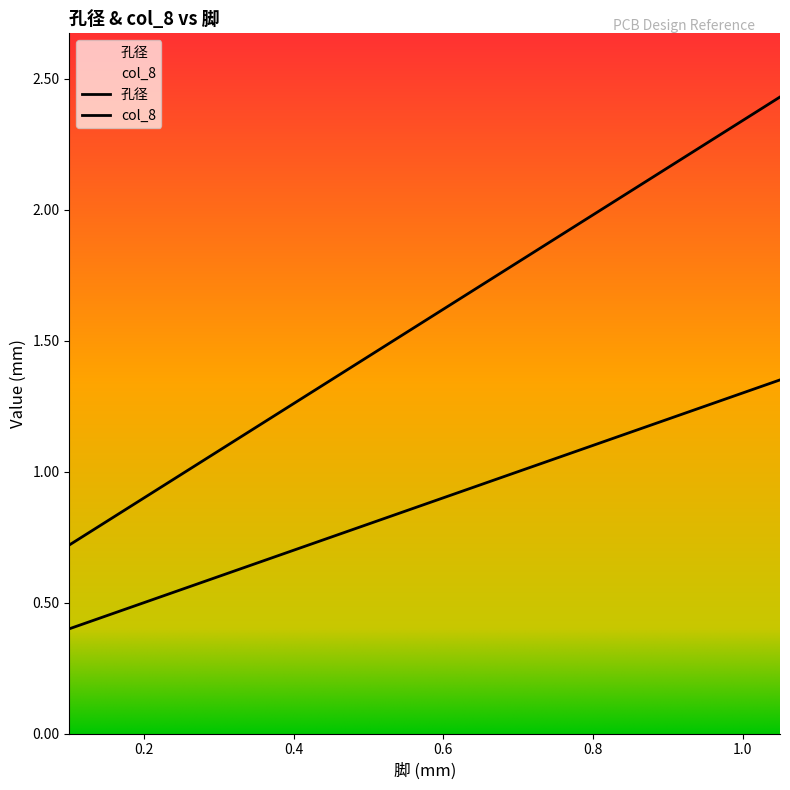

Which has a higher value, 1.0 or 0.55?

1.0